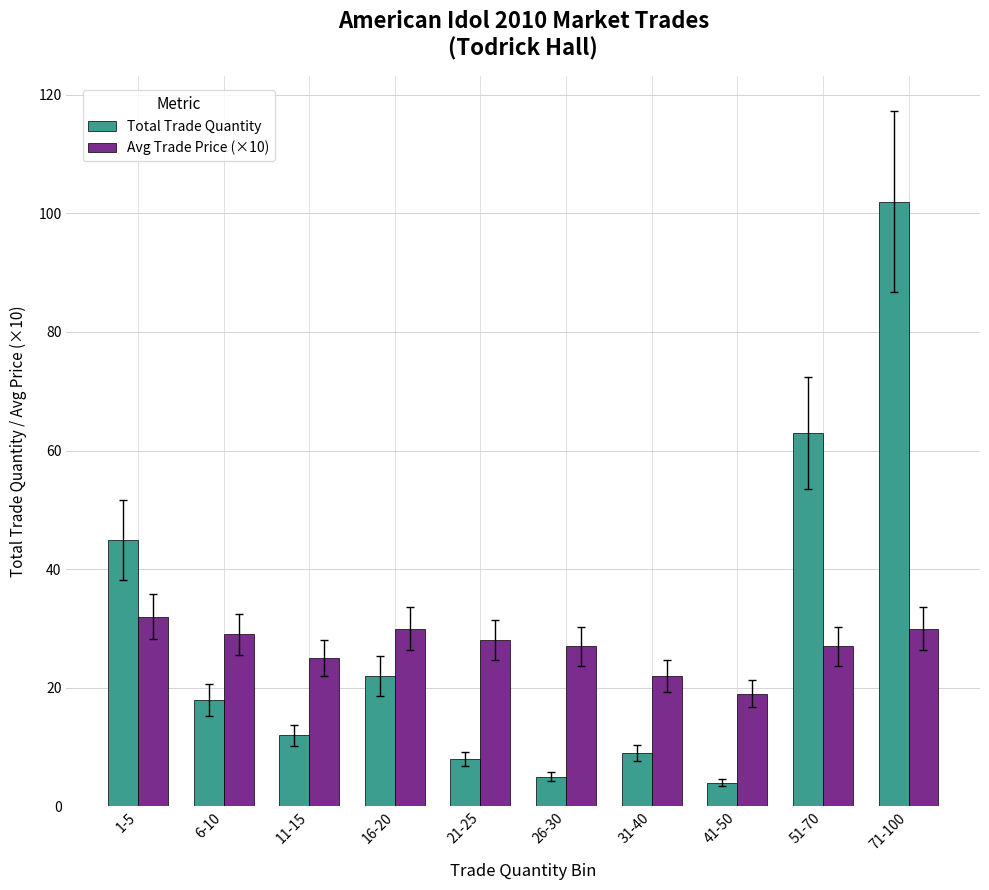

What is the difference between the maximum and minimum values in the Avg Trade Price (×10) series?

13